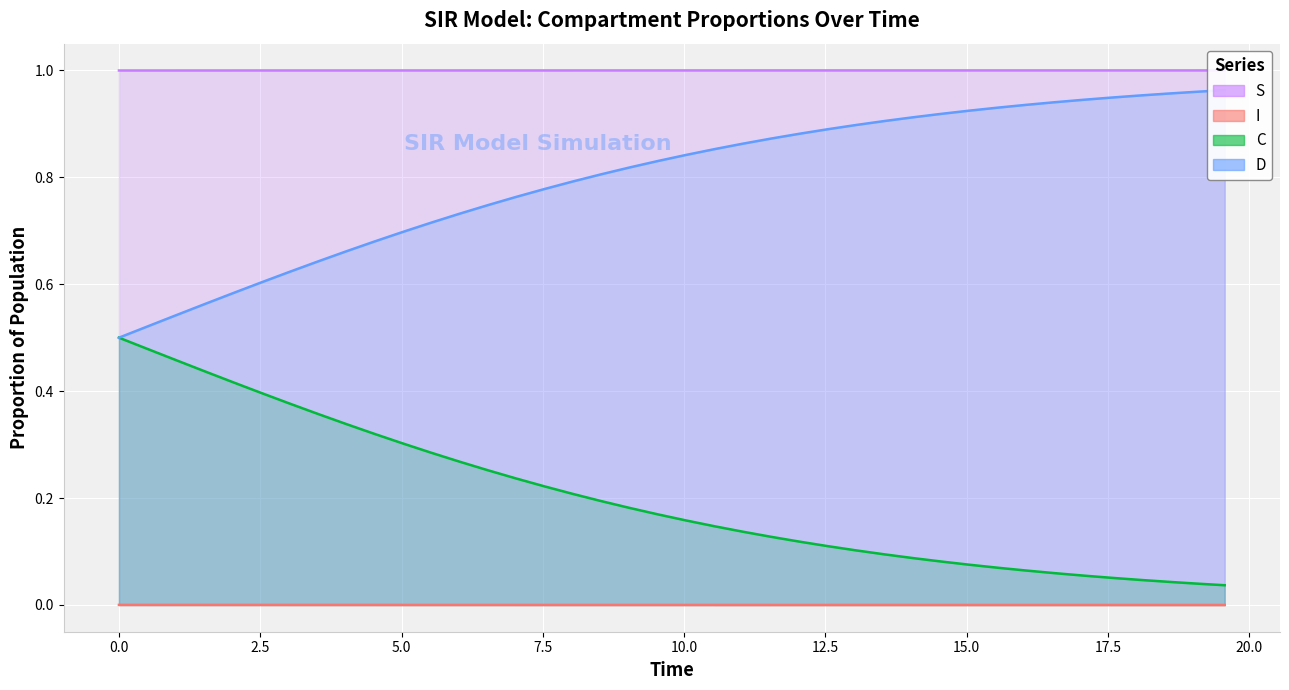

Reading left to right, what are all the values shown in this chart?

S: 1.0	1.0	1.0	1.0	1.0	1.0	1.0	1.0	1.0	1.0	1.0	1.0	1.0	1.0	1.0	1.0	1.0	1.0	1.0	1.0	1.0	1.0	1.0	1.0	1.0	1.0	1.0	1.0	1.0	1.0	1.0	1.0	1.0	1.0	1.0	1.0	1.0	1.0	1.0	1.0
I: 0.0	0.0	0.0	0.0	0.0	0.0	0.0	0.0	0.0	0.0	0.0	0.0	0.0	0.0	0.0	0.0	0.0	0.0	0.0	0.0	0.0	0.0	0.0	0.0	0.0	0.0	0.0	0.0	0.0	0.0	0.0	0.0	0.0	0.0	0.0	0.0	0.0	0.0	0.0	0.0
C: 0.5	0.5	0.5	0.4	0.4	0.4	0.4	0.4	0.3	0.3	0.3	0.3	0.3	0.3	0.2	0.2	0.2	0.2	0.2	0.2	0.2	0.1	0.1	0.1	0.1	0.1	0.1	0.1	0.1	0.1	0.1	0.1	0.1	0.1	0.1	0.1	0.0	0.0	0.0	0.0
D: 0.5	0.5	0.5	0.6	0.6	0.6	0.6	0.6	0.7	0.7	0.7	0.7	0.7	0.7	0.8	0.8	0.8	0.8	0.8	0.8	0.8	0.9	0.9	0.9	0.9	0.9	0.9	0.9	0.9	0.9	0.9	0.9	0.9	0.9	0.9	0.9	1.0	1.0	1.0	1.0